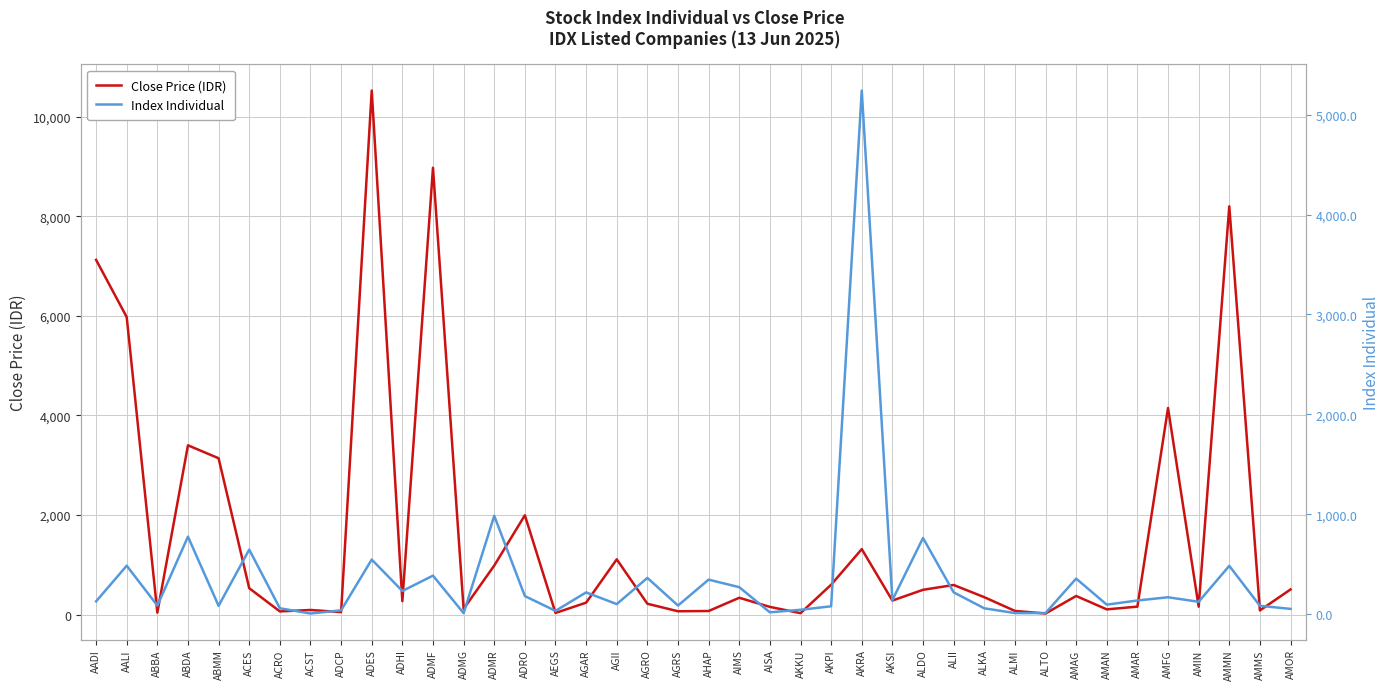

Which series has the largest total across all categories?

Close Price (IDR)